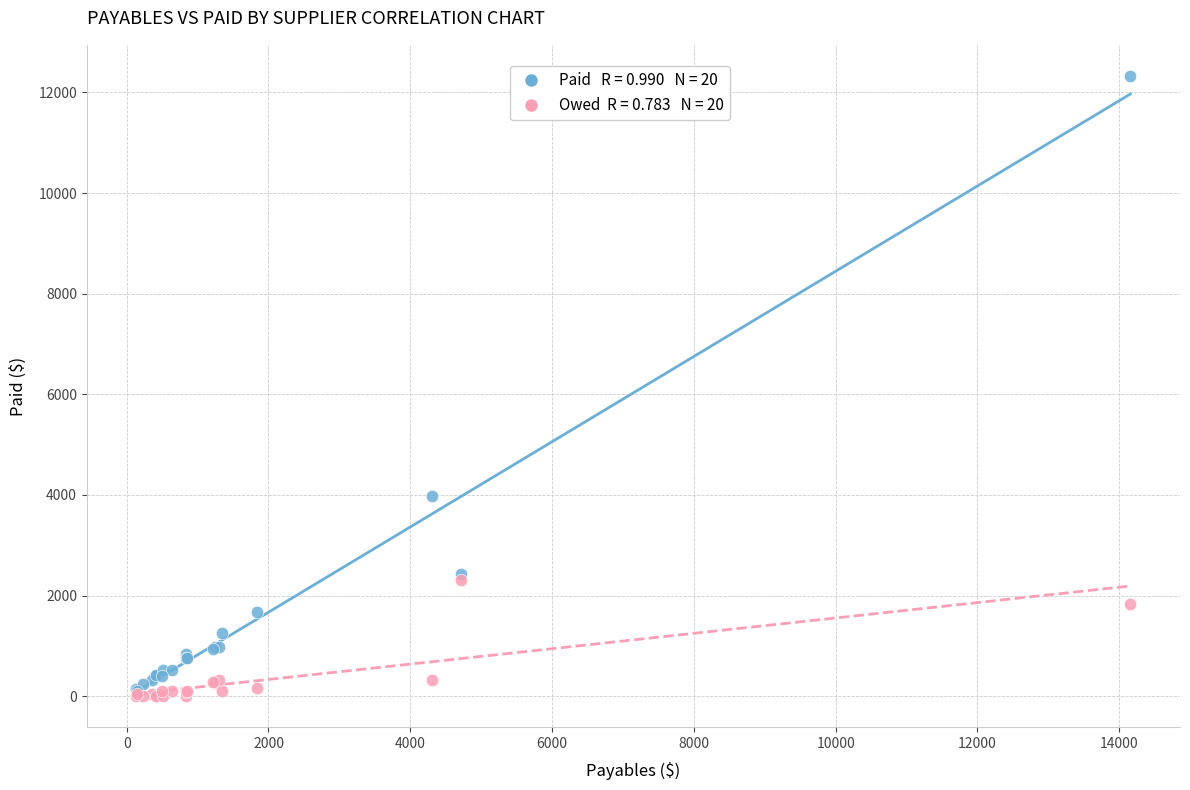

Across all series, what Y value is closest to 6164?

3986.2